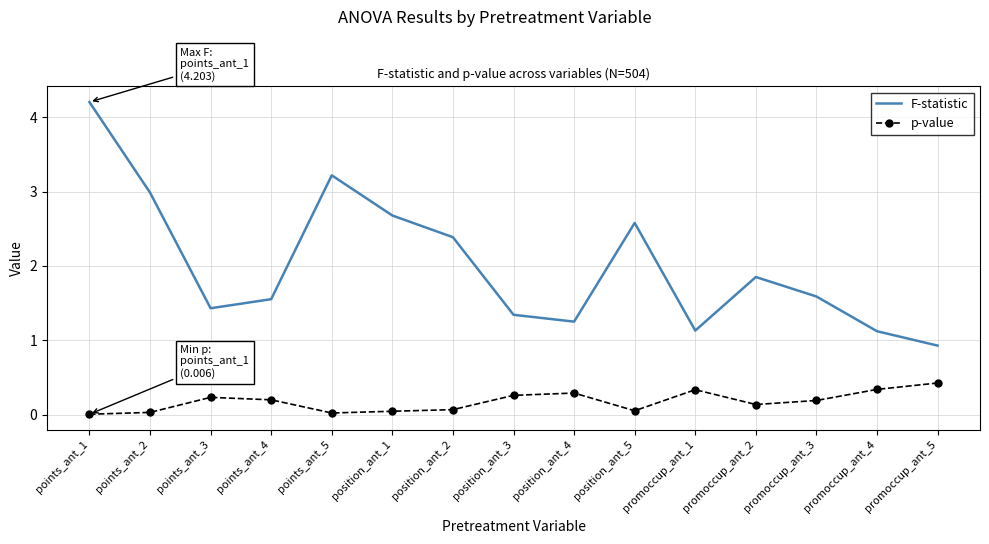

List the series in order of their overall mean, lowest first.

p-value, F-statistic